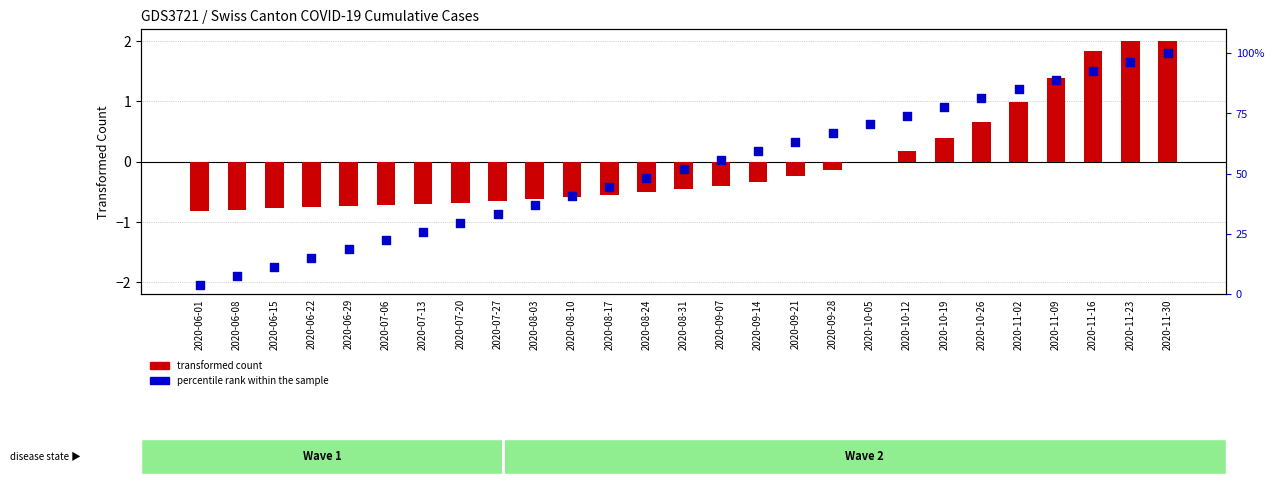

Is the value of transformed count at 2020-10-19 greater than the value of percentile rank within the sample at 2020-09-21?

No